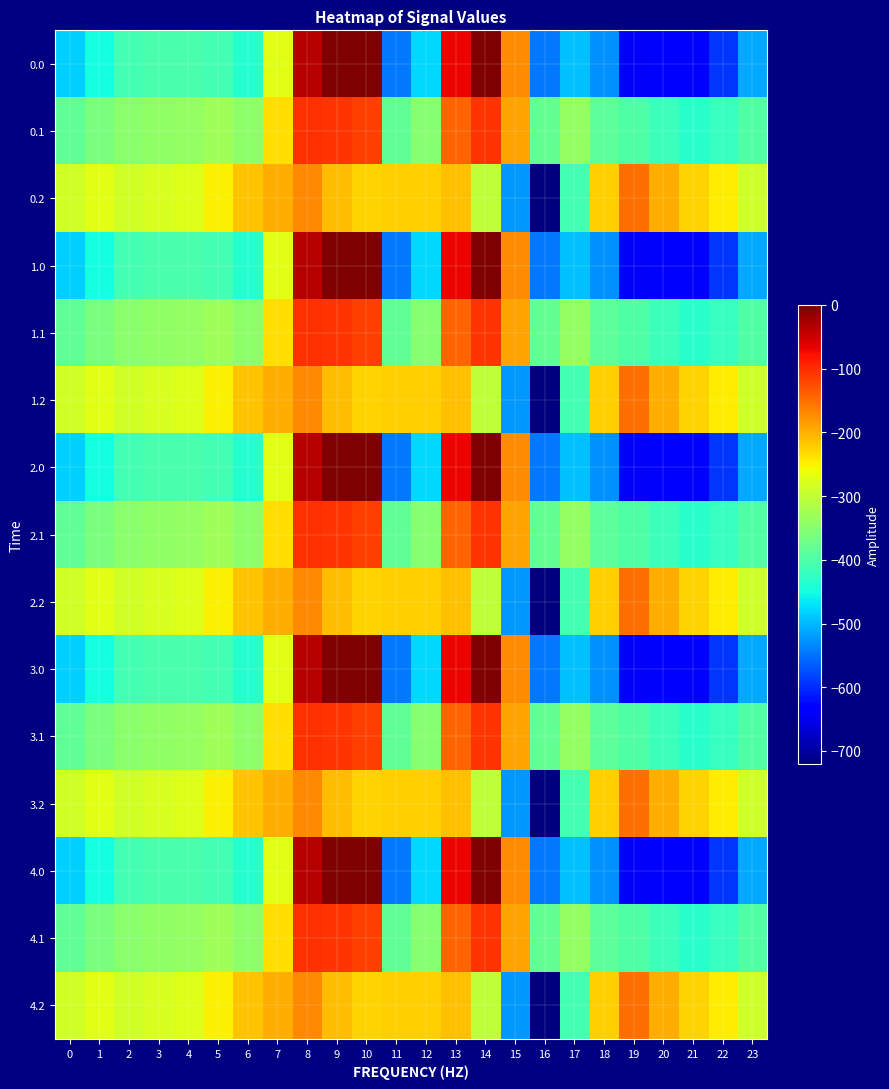

Rank the series by their maximum value, from highest to lowest.

0.0, 1.0, 2.0, 3.0, 4.0, 0.1, 1.1, 2.1, 3.1, 4.1, 0.2, 1.2, 2.2, 3.2, 4.2